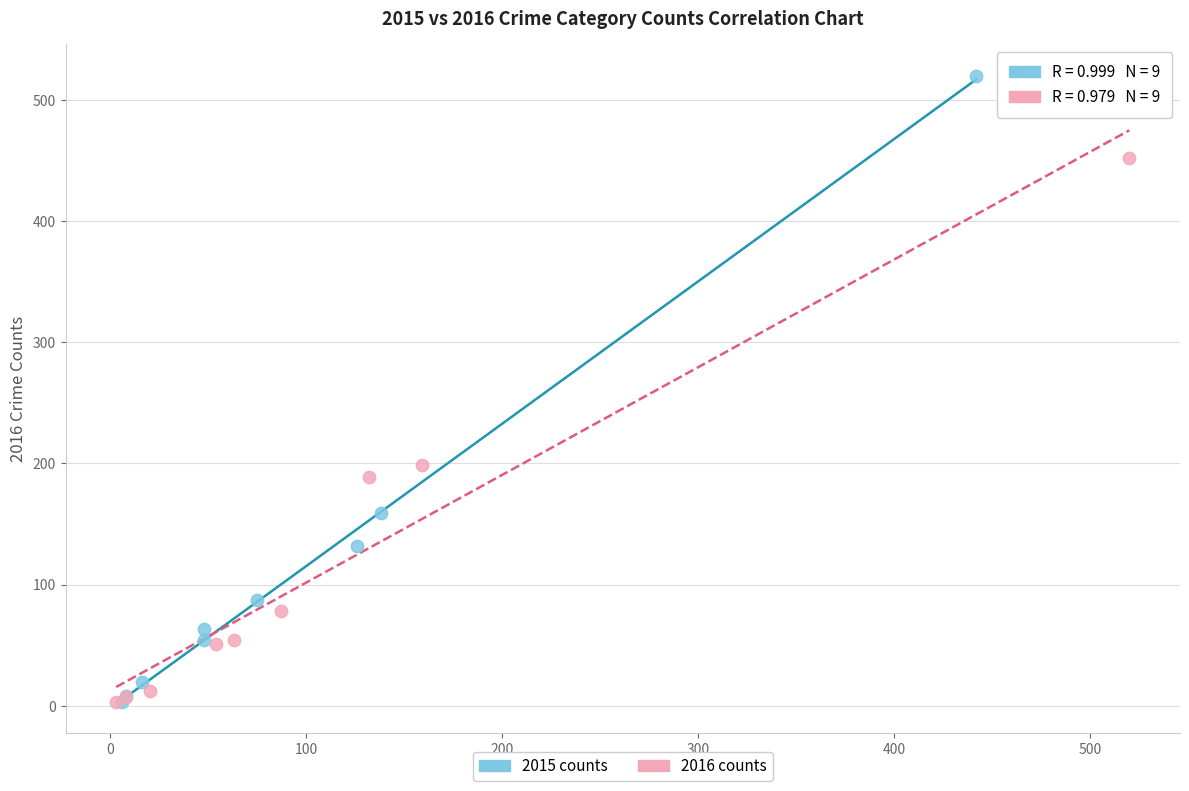

Which series contains the highest Y value?

2015 counts